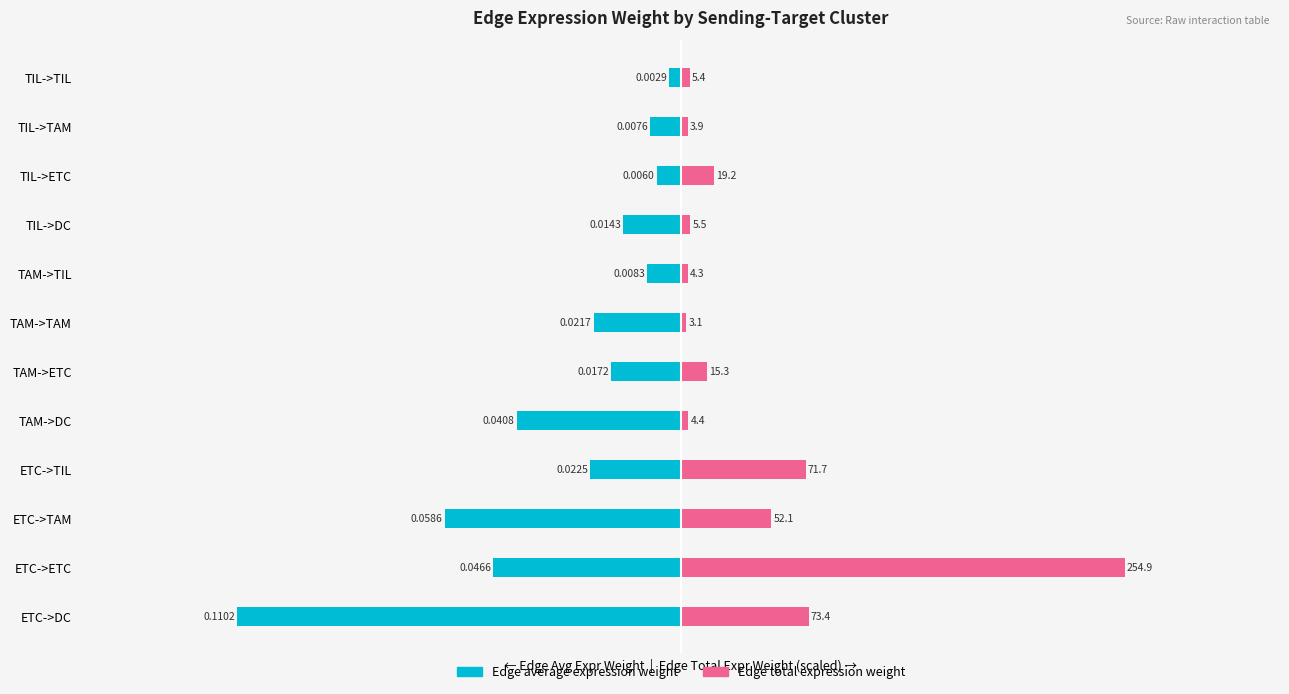

Which series has the widest spread of values?

Edge total expression weight (scaled)